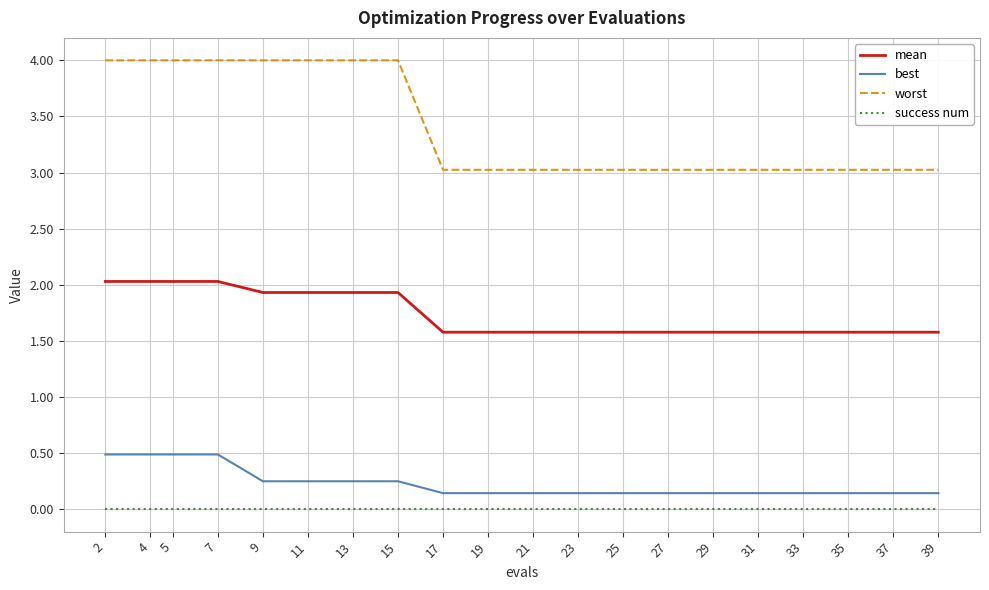

Which series changed the most between 2 and 25?

worst